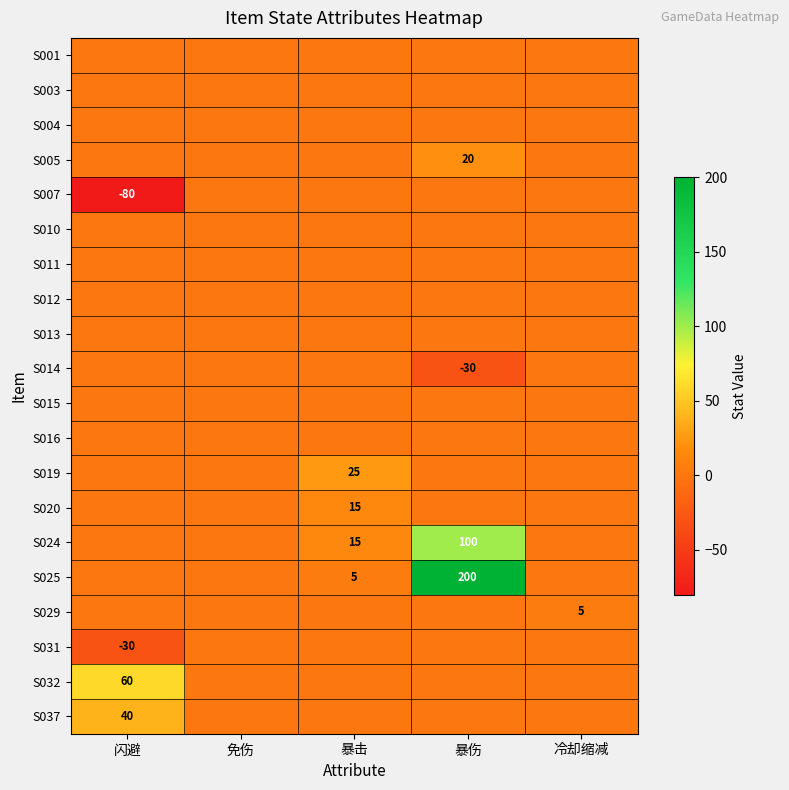

What is the maximum value shown in the chart?

200